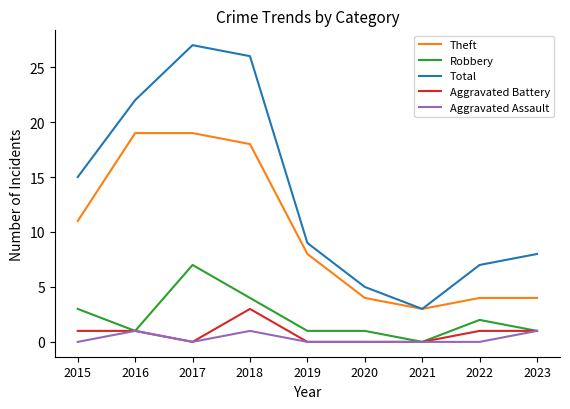

At how many categories does at least one series exceed 10?

4